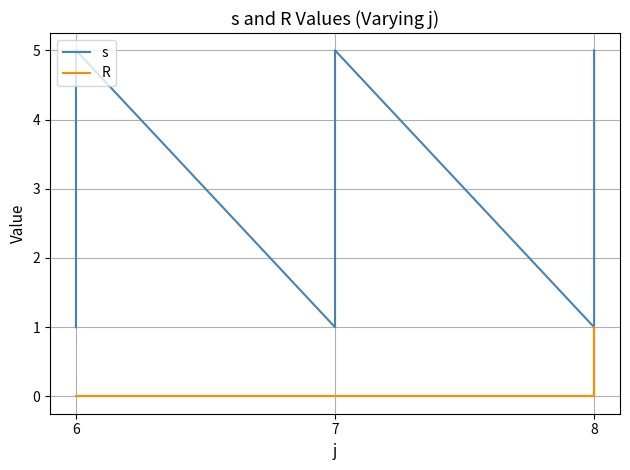

At 5, list the series in order from largest to smallest.

s, R